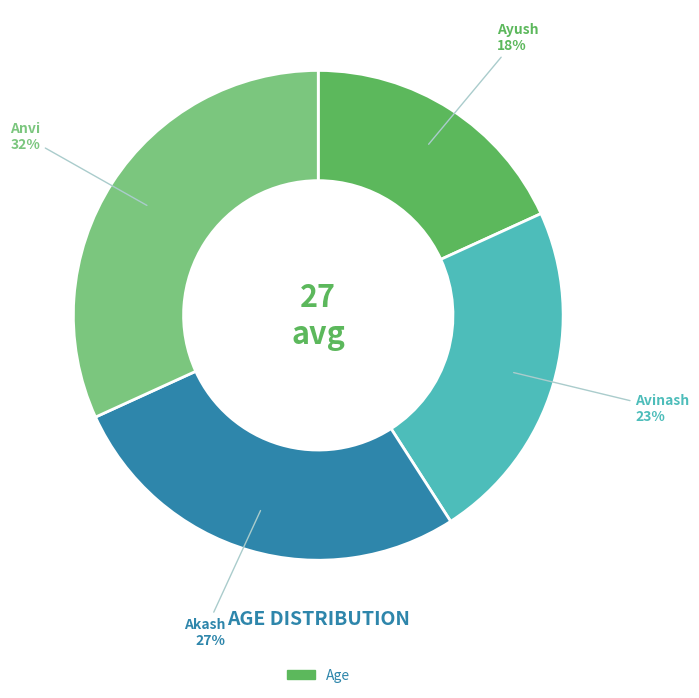

Is there a majority slice in this chart?

No